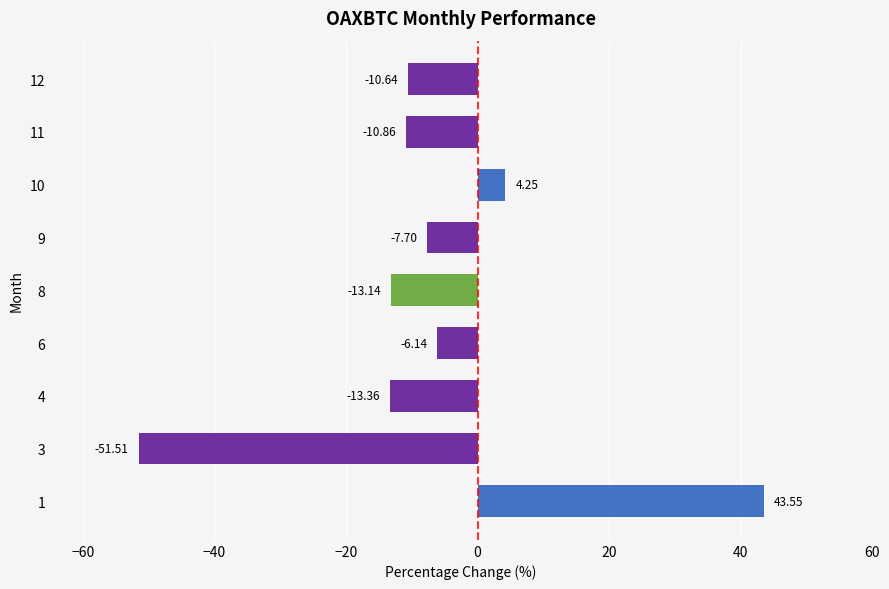

Rank the categories by value from highest to lowest.

1, 10, 6, 9, 12, 11, 8, 4, 3